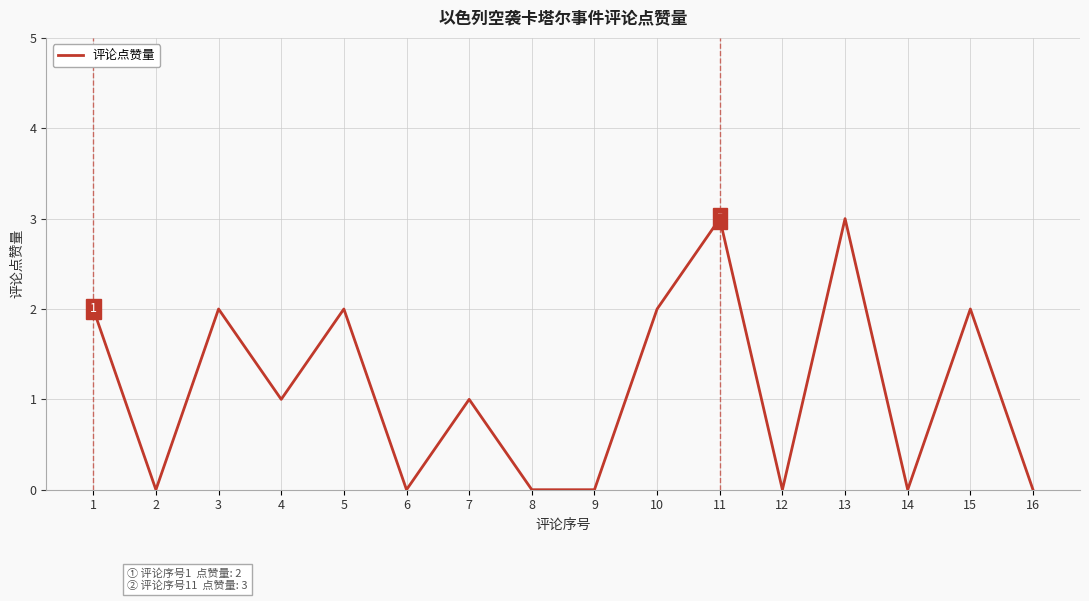

What is the greatest value displayed?

3